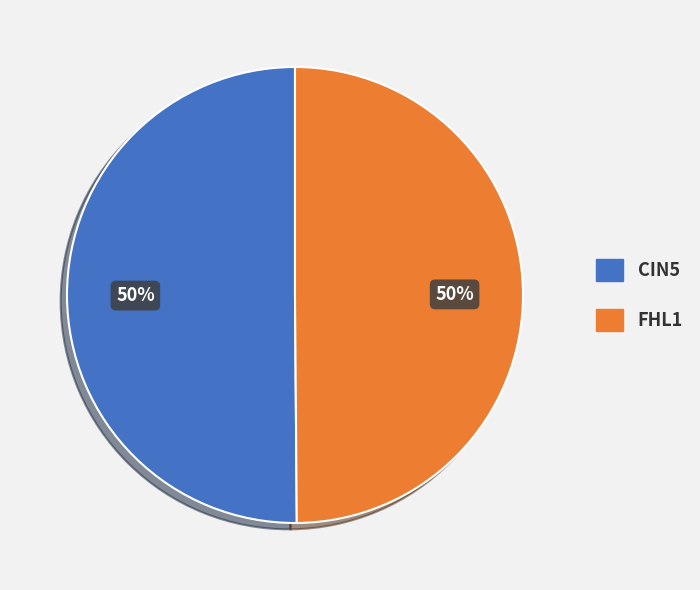

The FHL1 slice represents 42% of the pie. True or false?

False